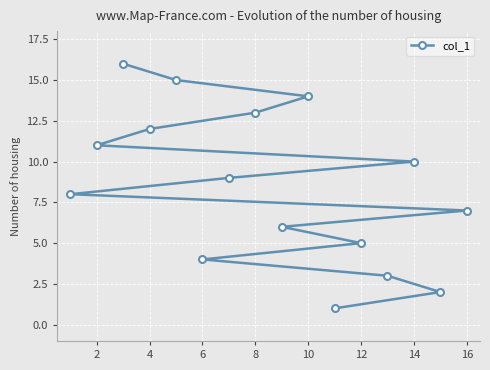

True or false: the data shows 6 at 6.

False